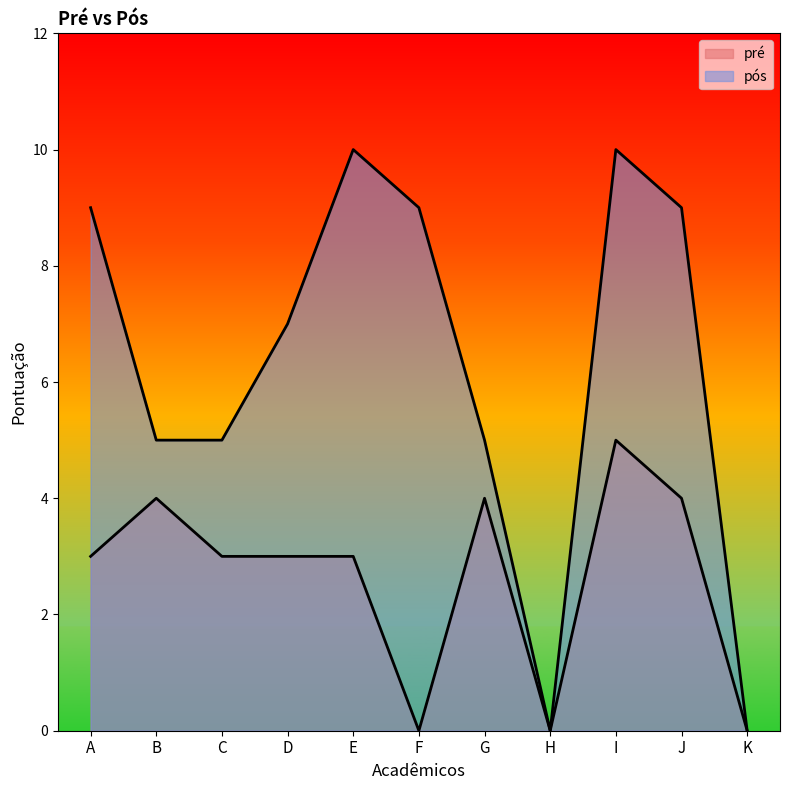

What is the difference between the maximum and second lowest values in the pós series?

10